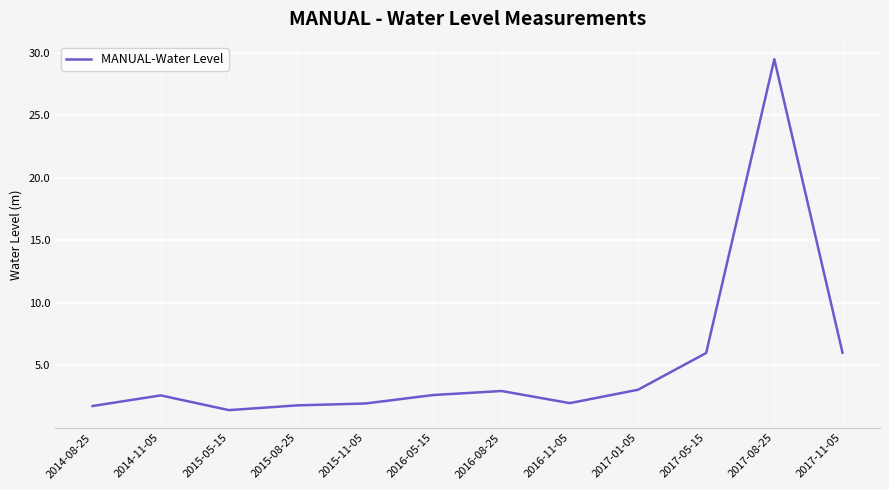

Which category has the highest value across all series?

2017-08-25